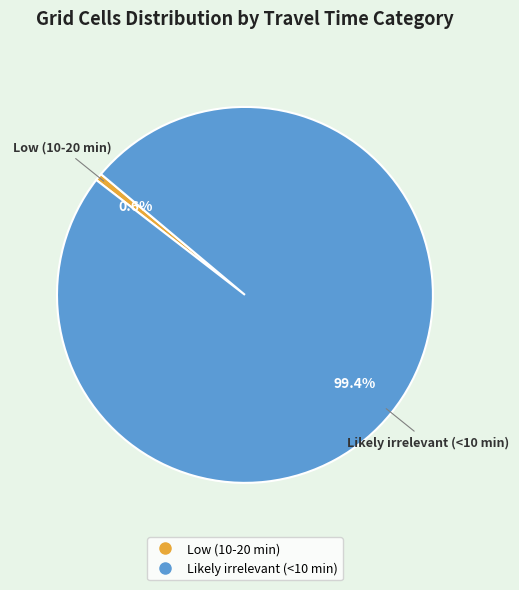

The Likely irrelevant (<10 min) slice represents 99% of the pie. True or false?

True